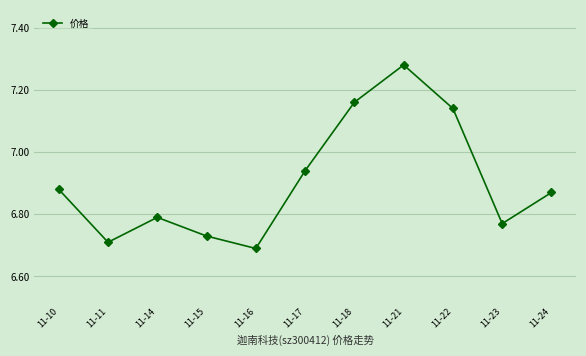

Which label corresponds to the smallest value in the chart?

11-16